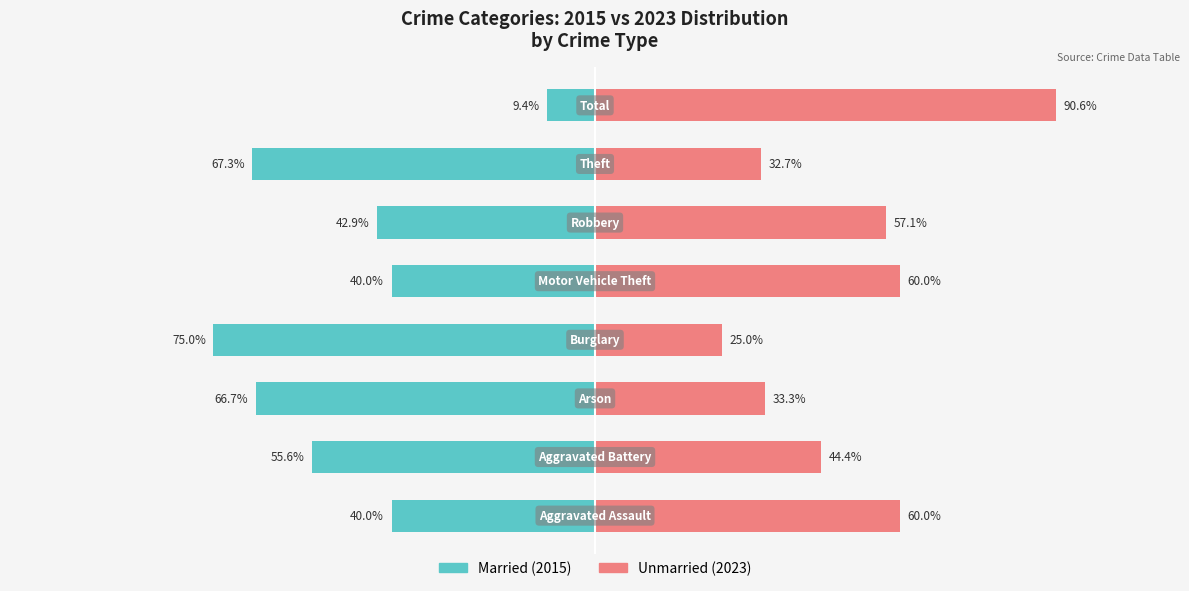

What is the sum of all Married values?

-396.9